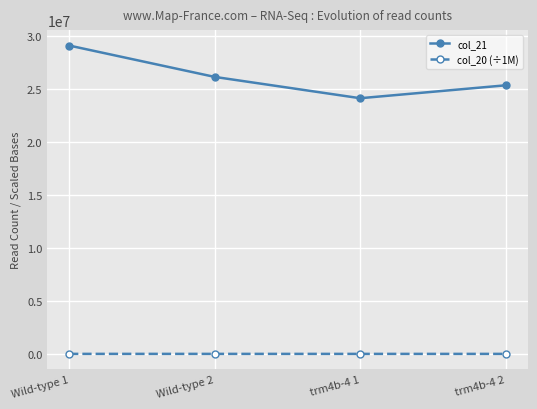

At which category is the sum across all series the highest?

Wild-type 1